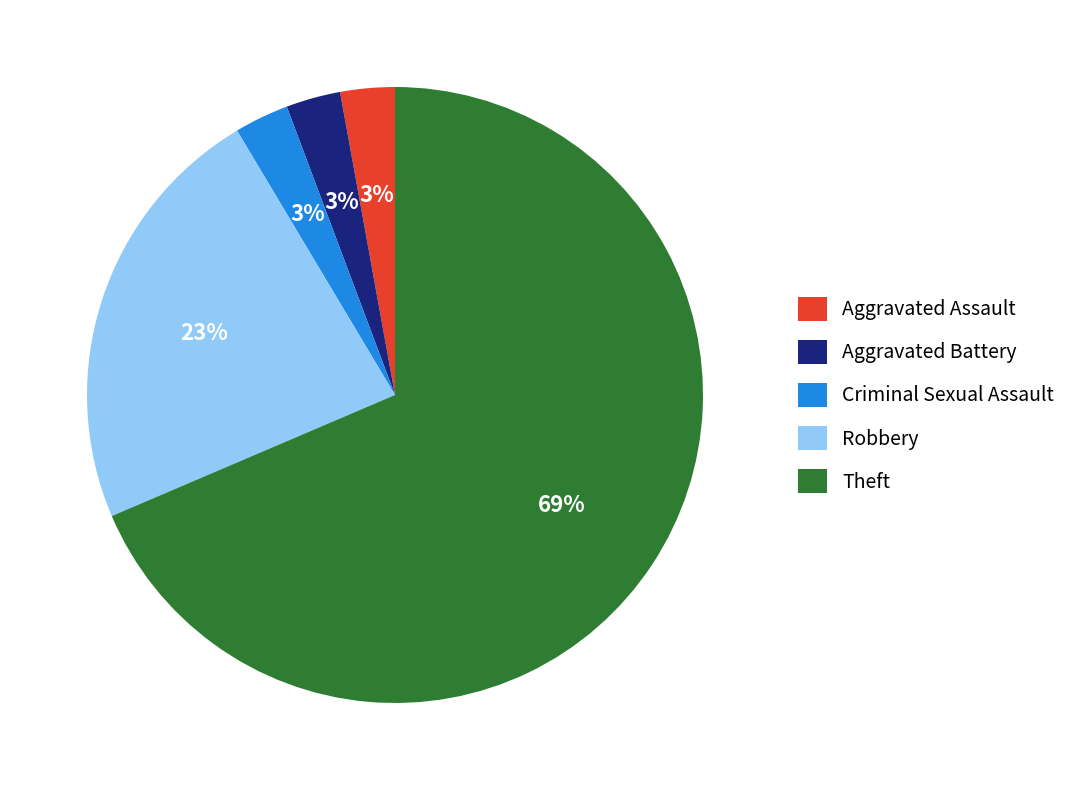

Combined, do Aggravated Battery and Criminal Sexual Assault account for over 50%?

No